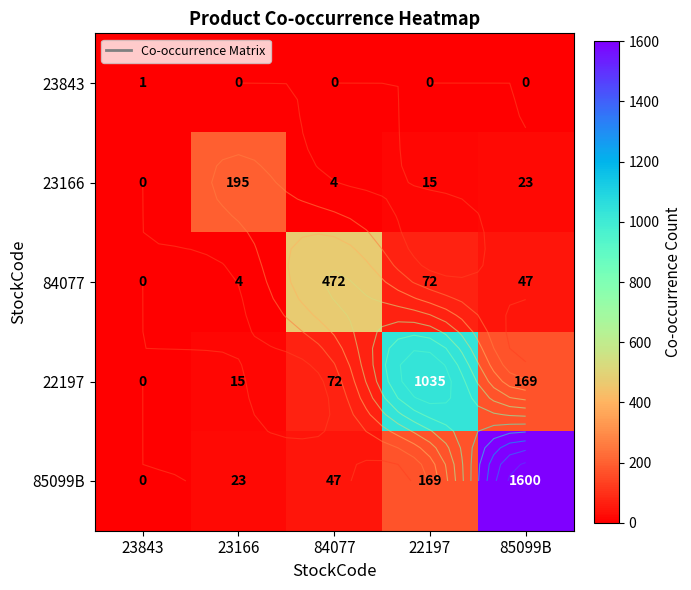

Which series has the largest total across all categories?

85099B